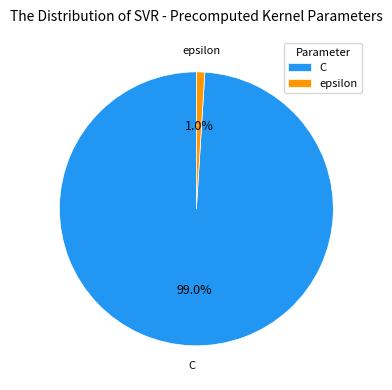

How many segments does this pie chart have?

2